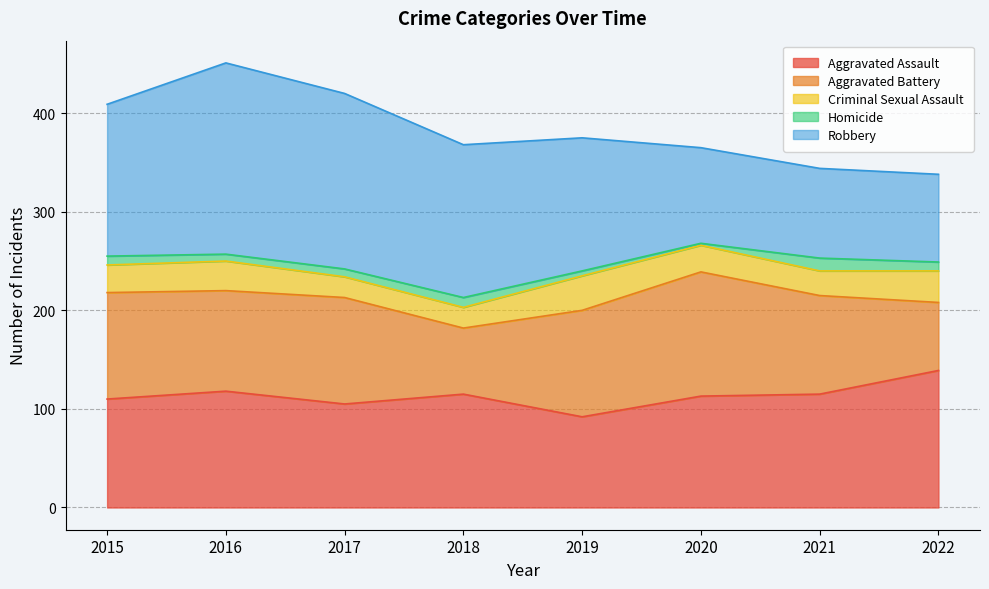

At which label does Aggravated Battery first exceed 108?

2020